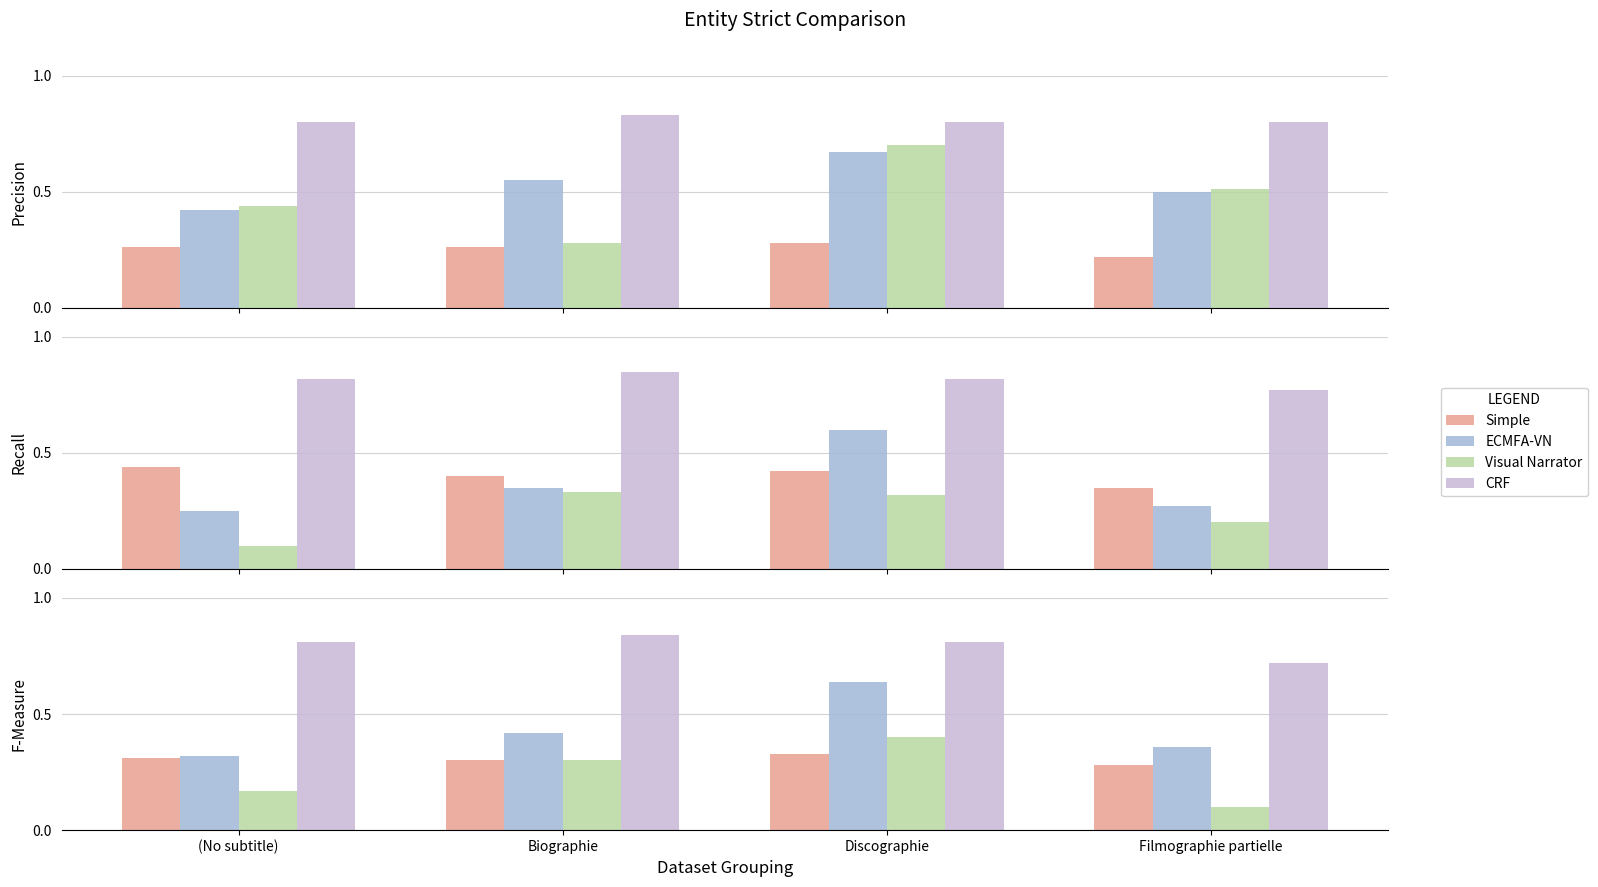

The CRF series shows 1.1 at Filmographie partielle. True or false?

False